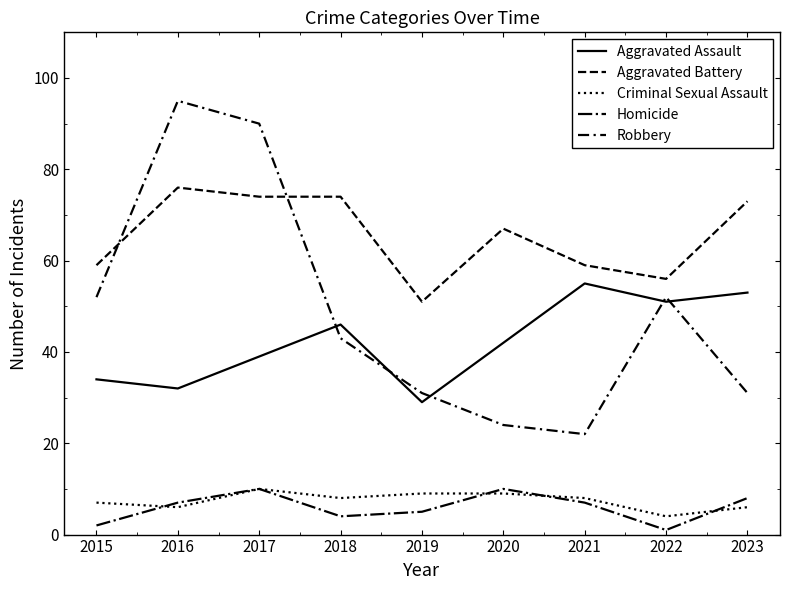

At which category does Aggravated Battery reach its first local peak?

2016